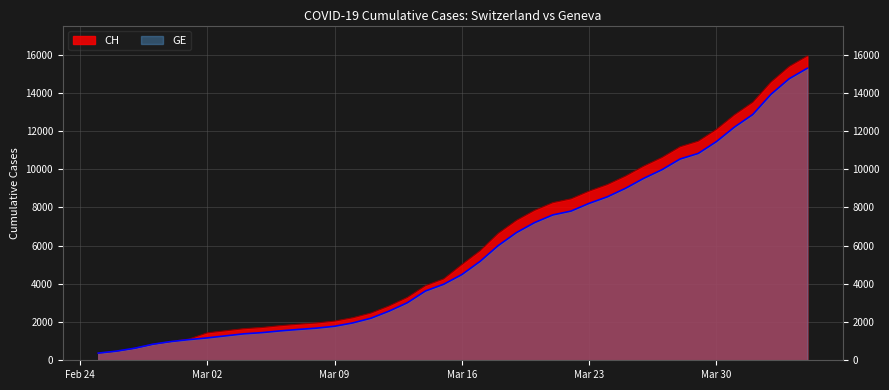

How many values in the CH series exceed 5012?

19